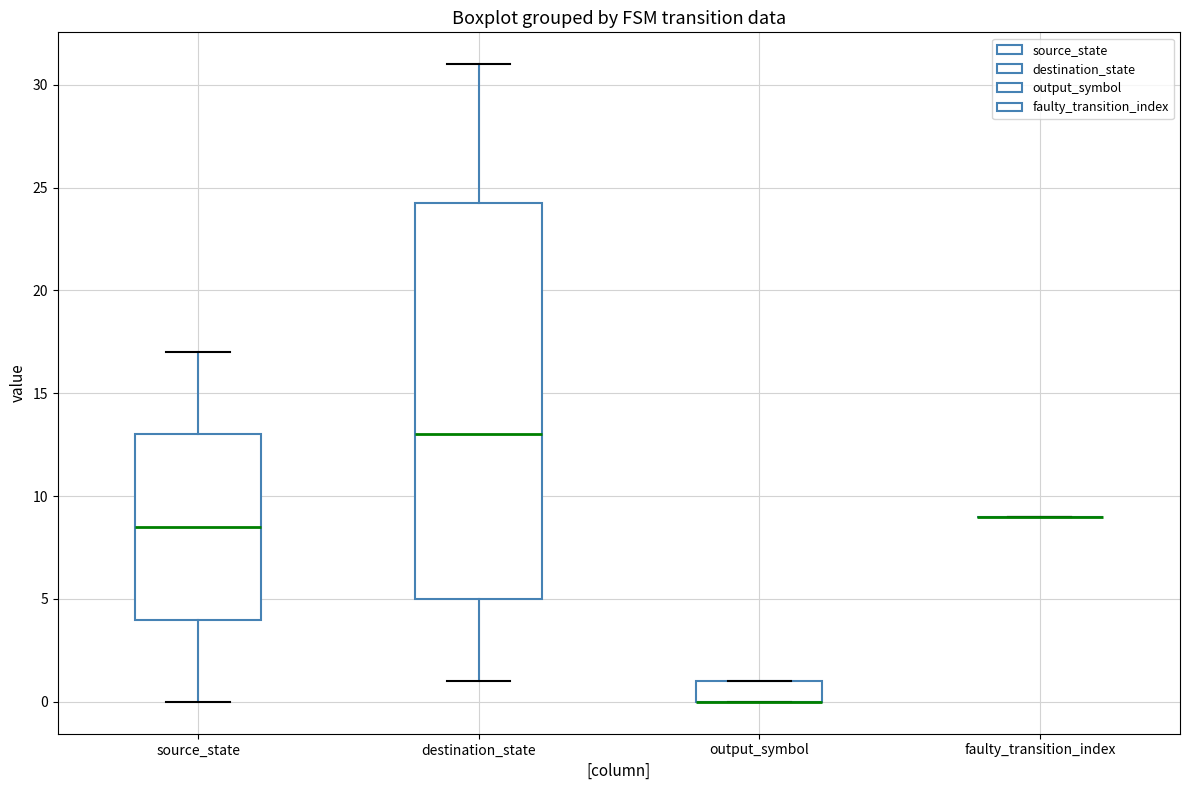

Where does the lower whisker of the box for destination_state end on the y-axis? The values are not printed on the chart, so give them approximately, as read against the axis.

1.0